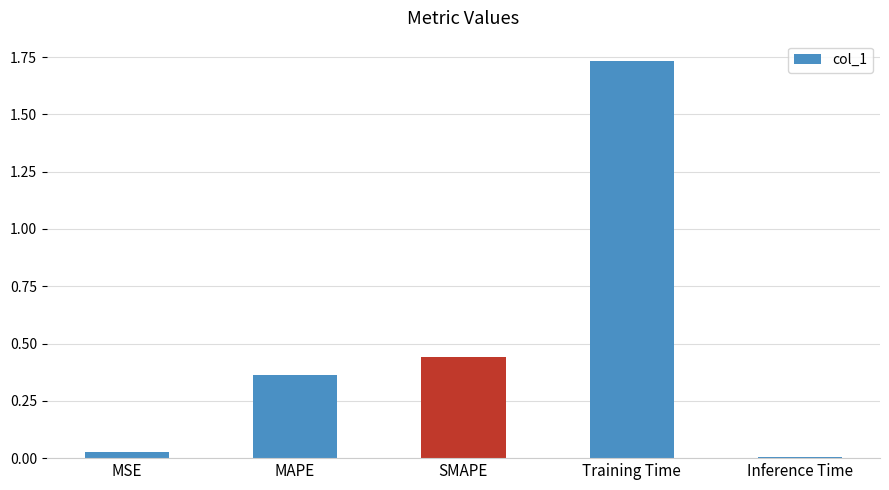

What position from the right is Inference Time?

1